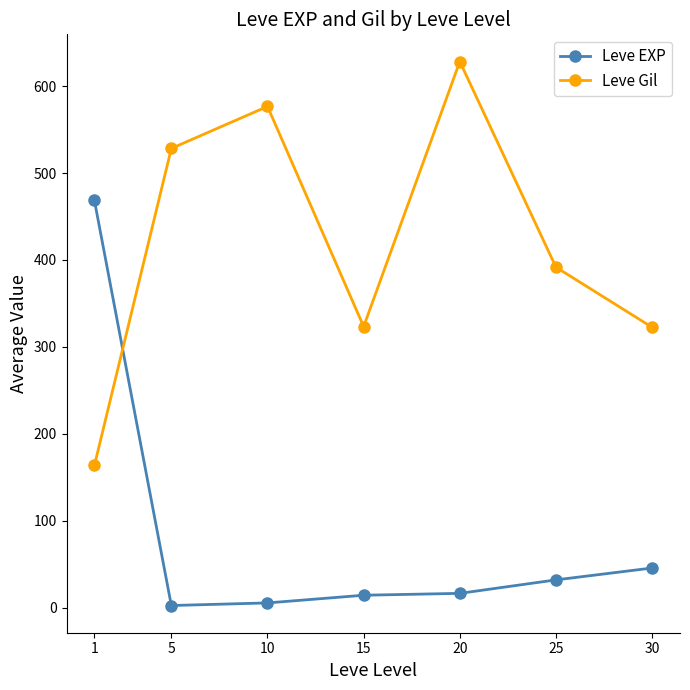

What is the difference between the highest and lowest values at 15?

309.2